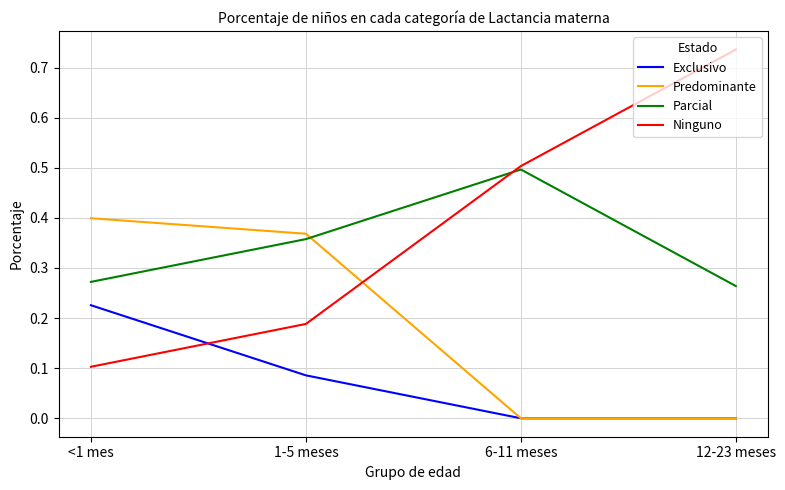

True or false: Ninguno and Predominante cross at least once.

True